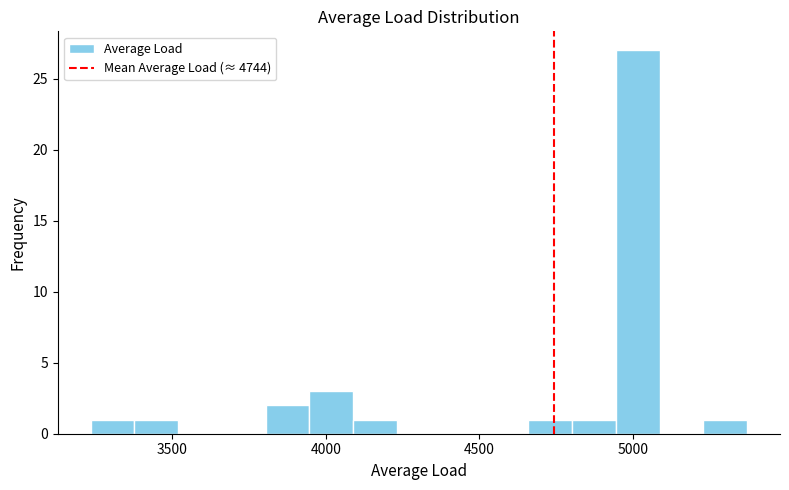

Around what value on the x-axis is the tallest bar? Give the approximate position of its centre, as read against the axis.

5000